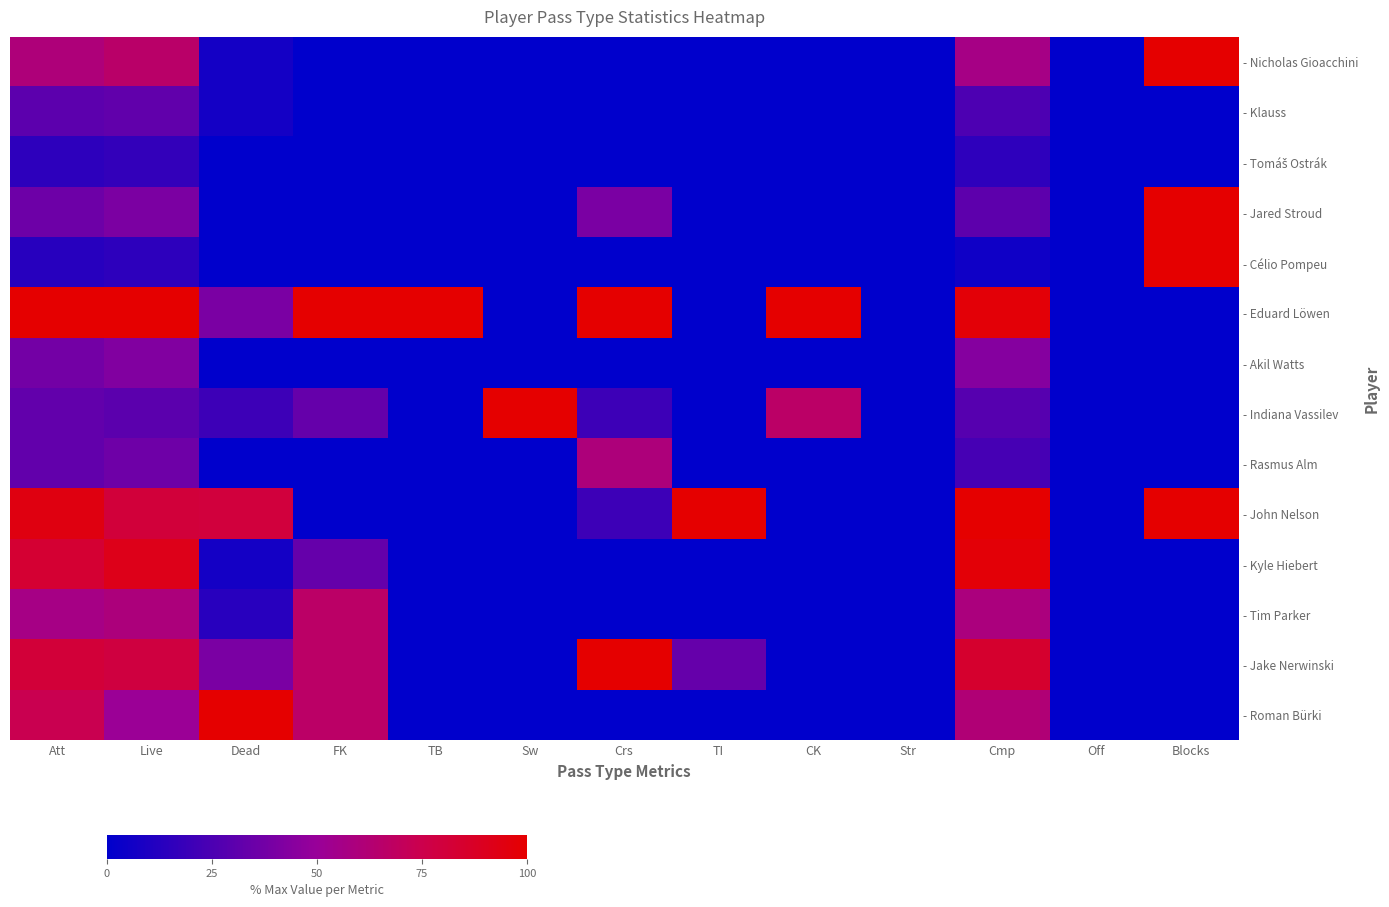

Which series has the largest total across all categories?

- Eduard Löwen